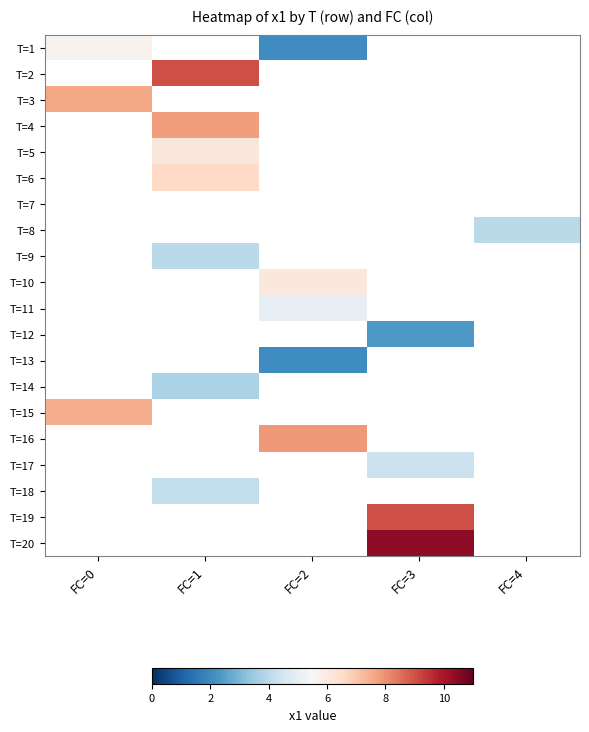

Is the value of T=5 at FC=1 greater than the value of T=6 at FC=2?

No